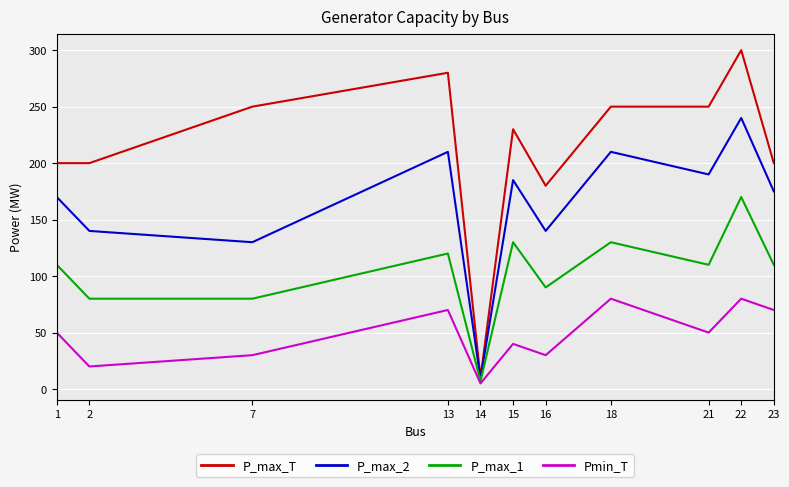

What is the difference between the highest and lowest values at 13?

210